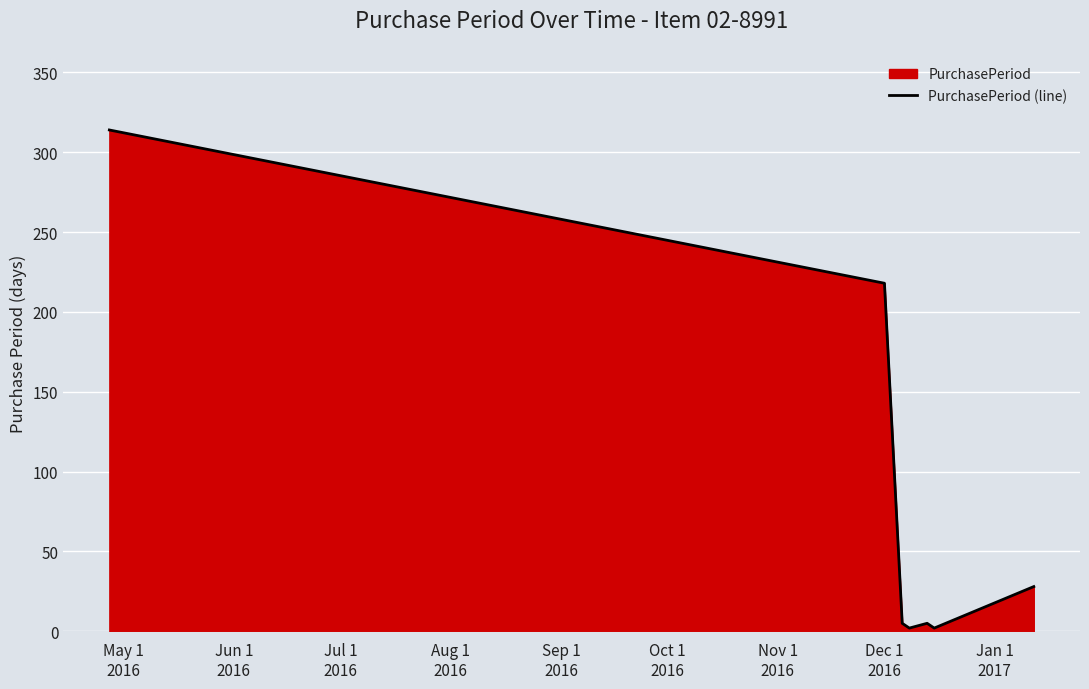

True or false: there are more than 1 points higher than both neighbors.

False